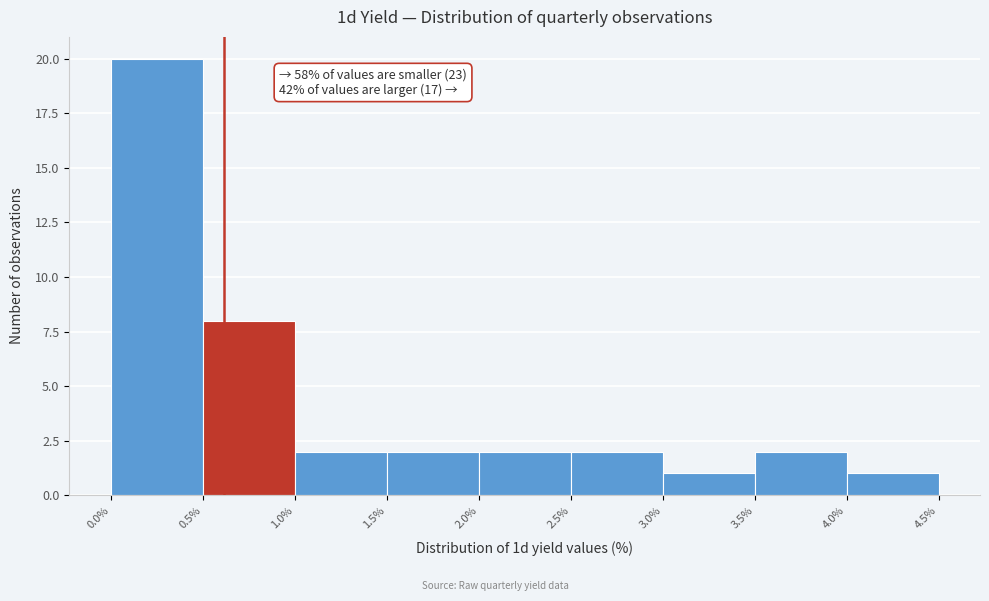

Over which range of the x-axis is the bar tallest?

0.0% to 0.5%